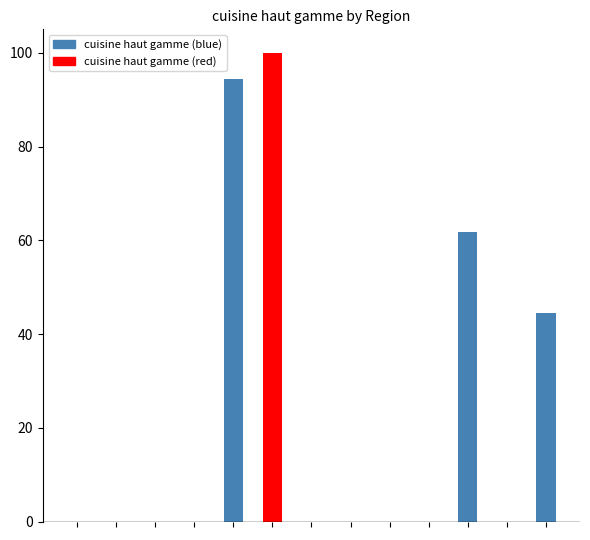

What is the label of the 5th bar from the left?

Provence-Alpes-Côte d'Azur